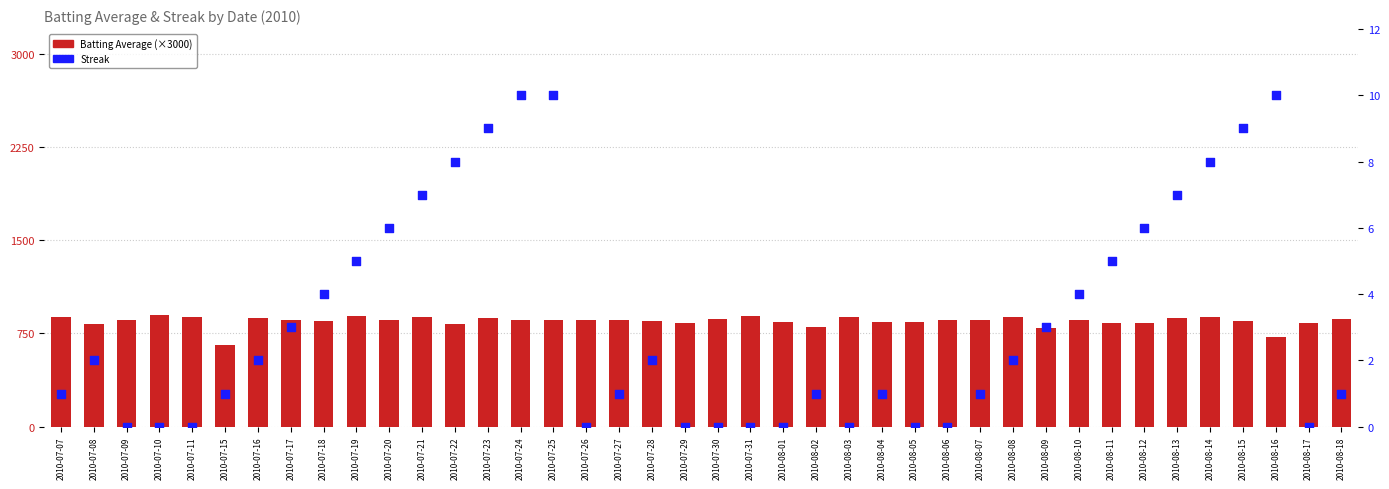

At which category is the sum across all series the highest?

2010-07-10